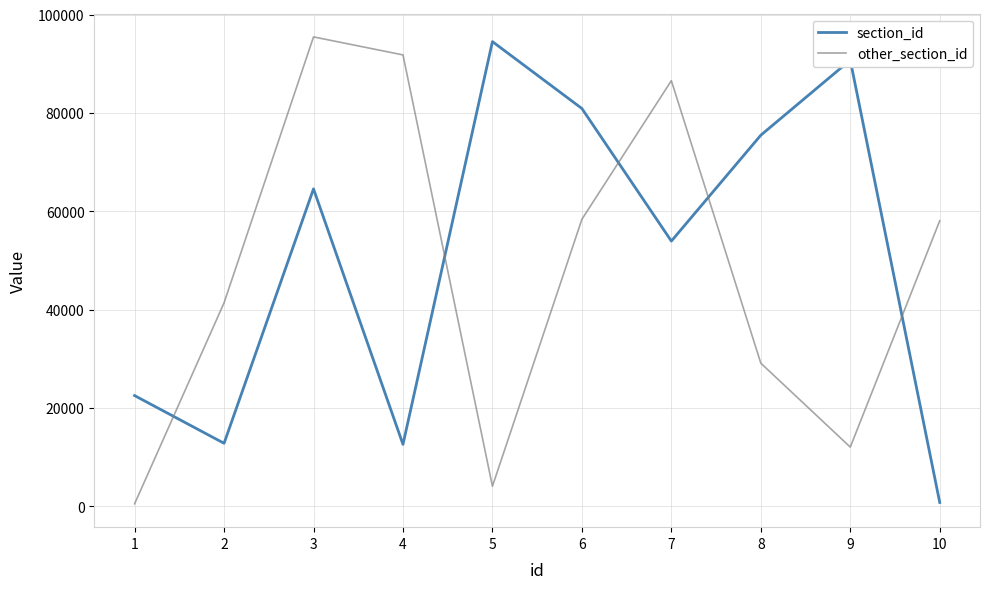

What is the difference between the highest and lowest values at 10?

57310